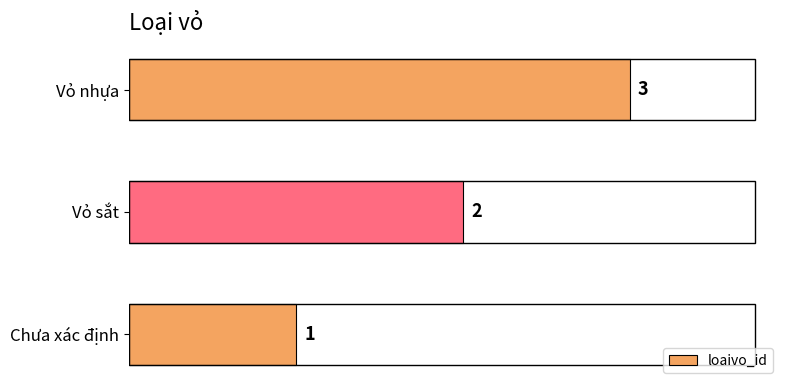

What is the average value?

2